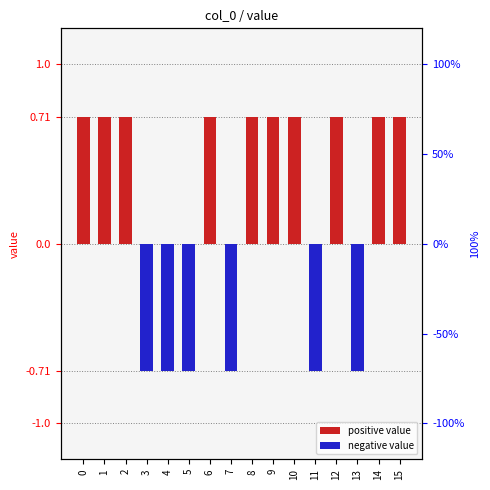

List the labels in order of value, smallest first.

3, 4, 5, 7, 11, 13, 0, 1, 2, 6, 8, 9, 10, 12, 14, 15